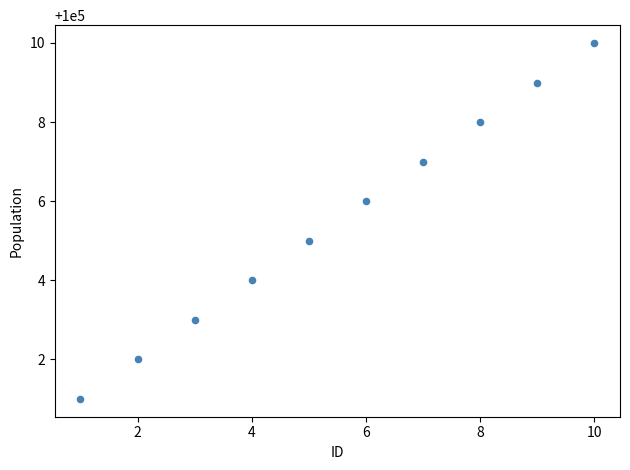

What is the range of X values (max minus min)?

9